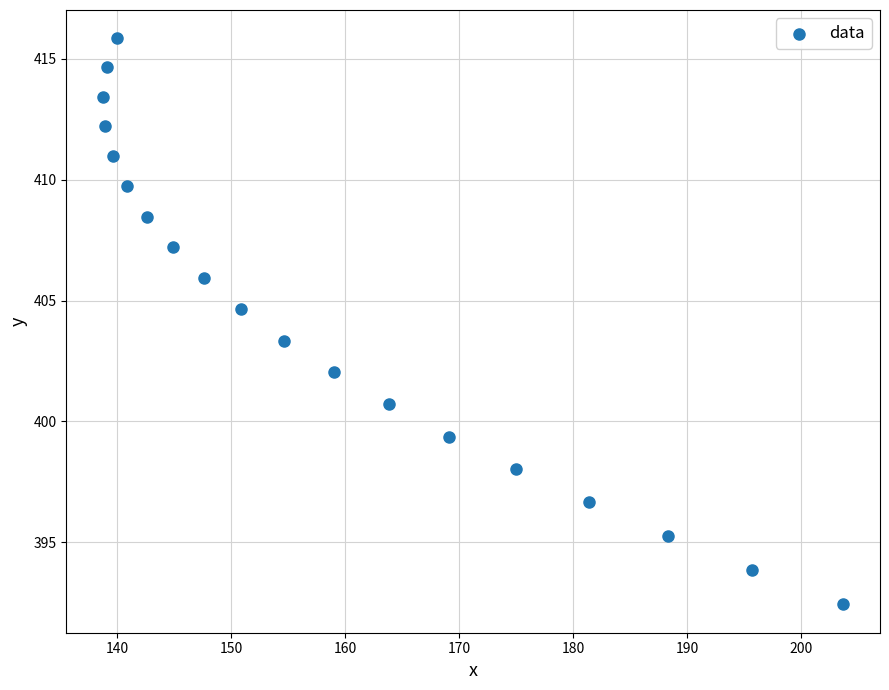

What is the range of Y values (max minus min)?

23.4